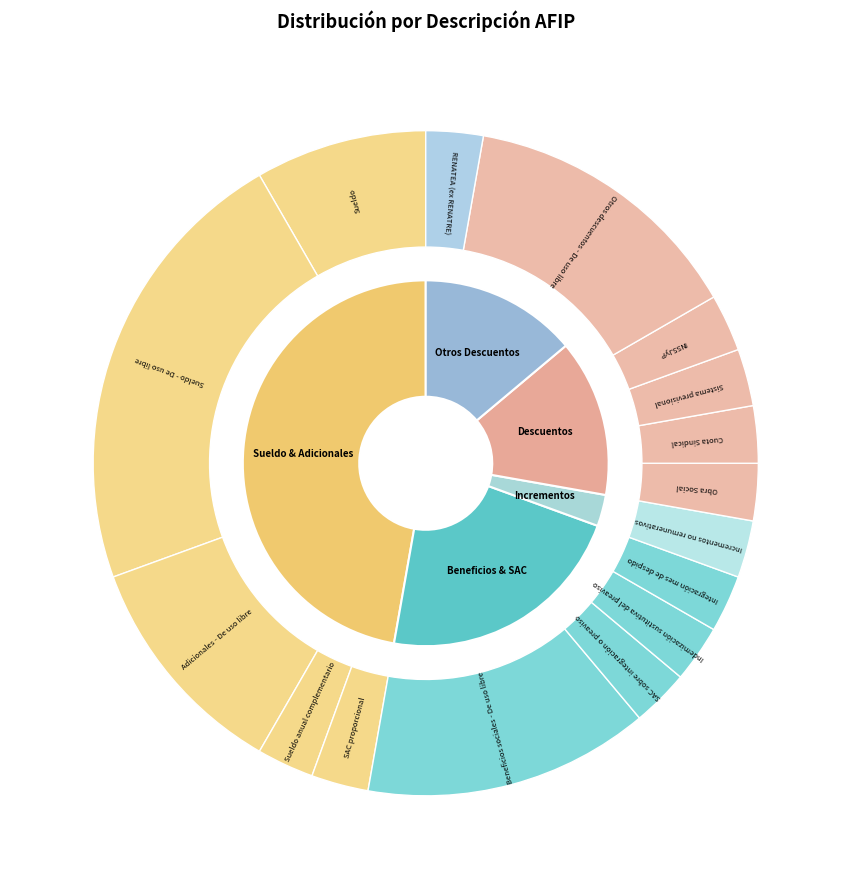

True or false: Sueldo anual complementario accounts for 10% of the total.

False